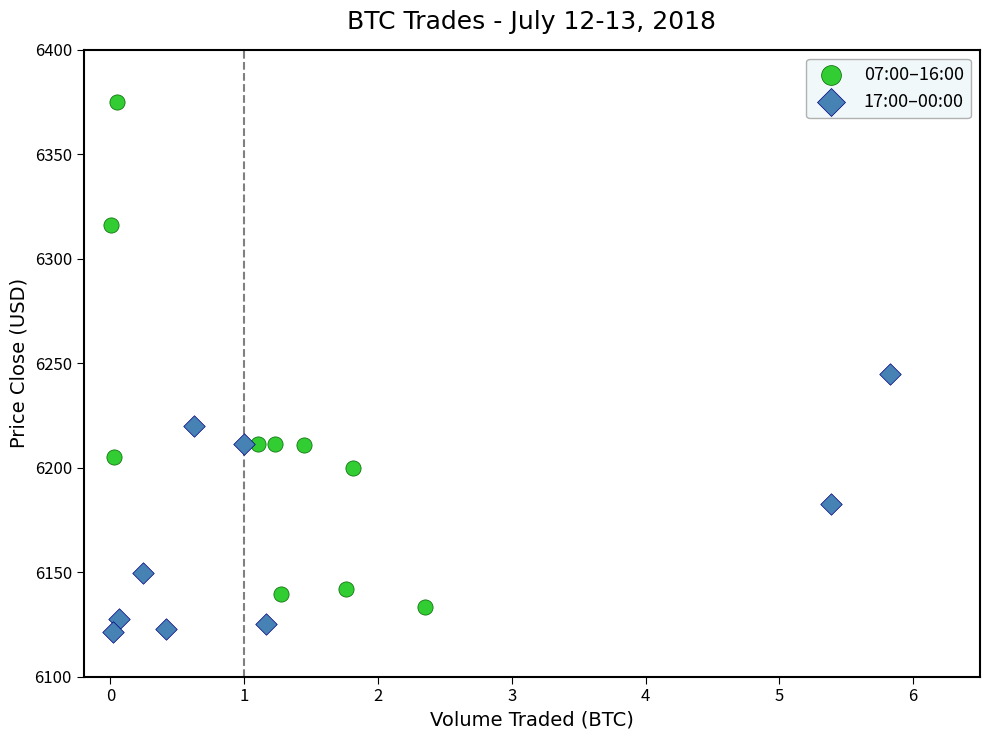

What are all the series names shown in the legend?

07:00–16:00, 17:00–00:00